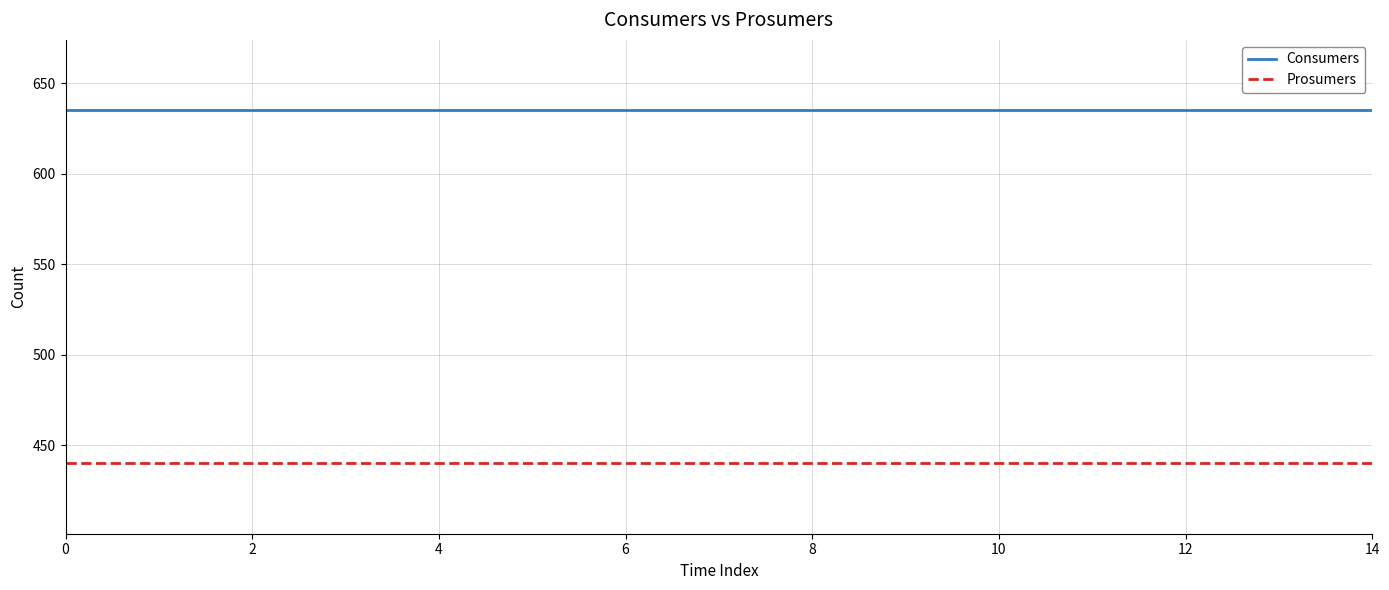

True or false: Prosumers and Consumers intersect in this chart.

False